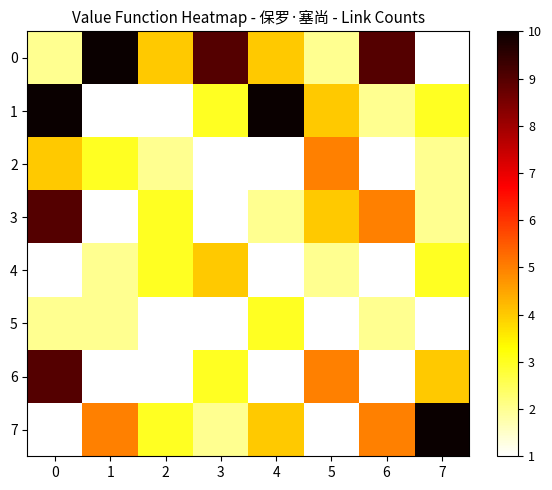

The value of 0 at 3 is 9. True or false?

True